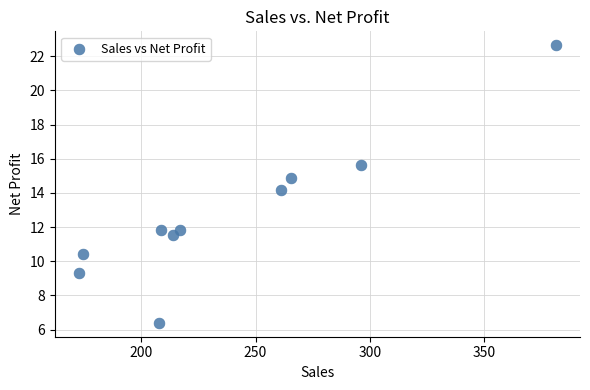

What is the average X value?

239.8